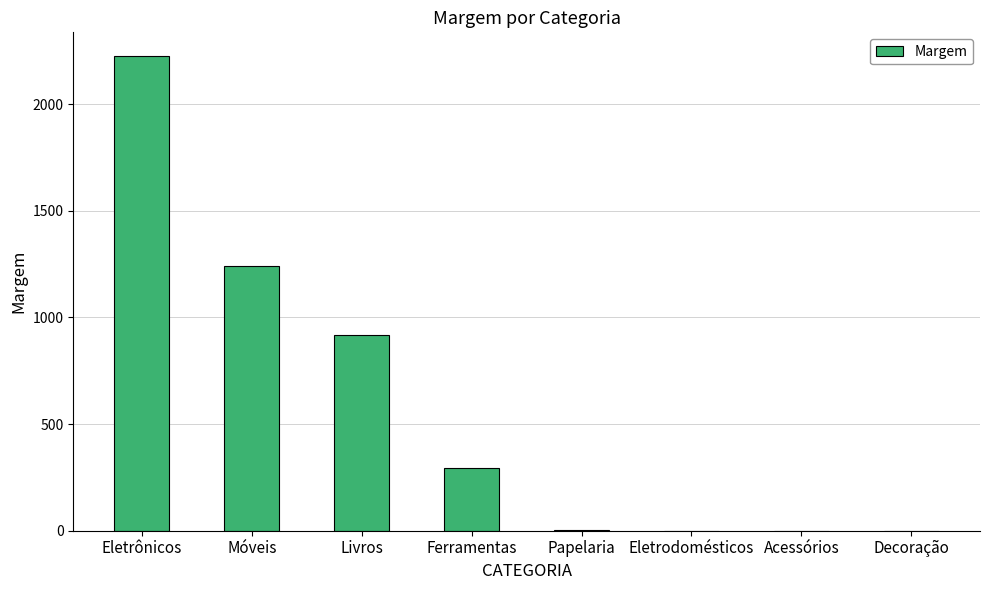

True or false: the data shows 2225.7 at Eletrônicos.

True